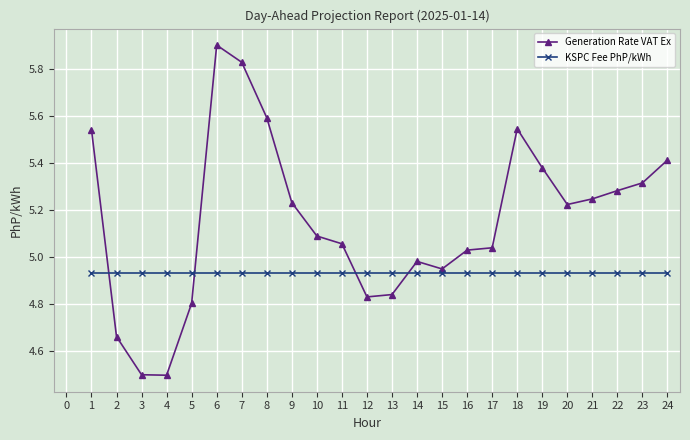

What is the maximum value shown in the chart?

5.9